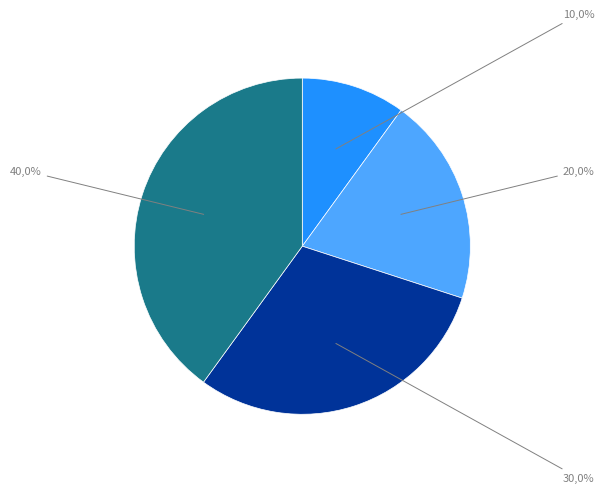

Is there a majority slice in this chart?

No